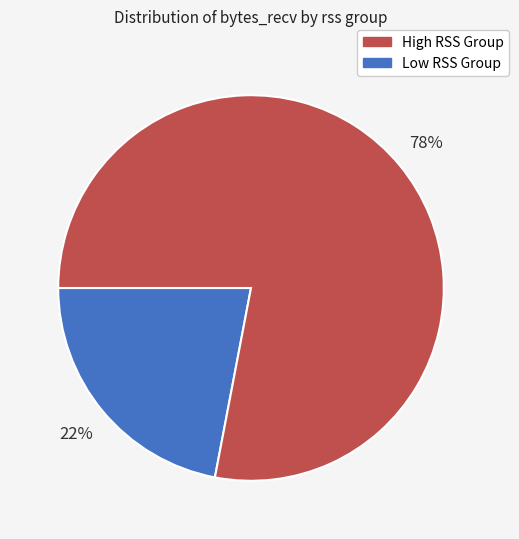

To the nearest percent, what is the difference between the largest and smallest slice percentages?

56%